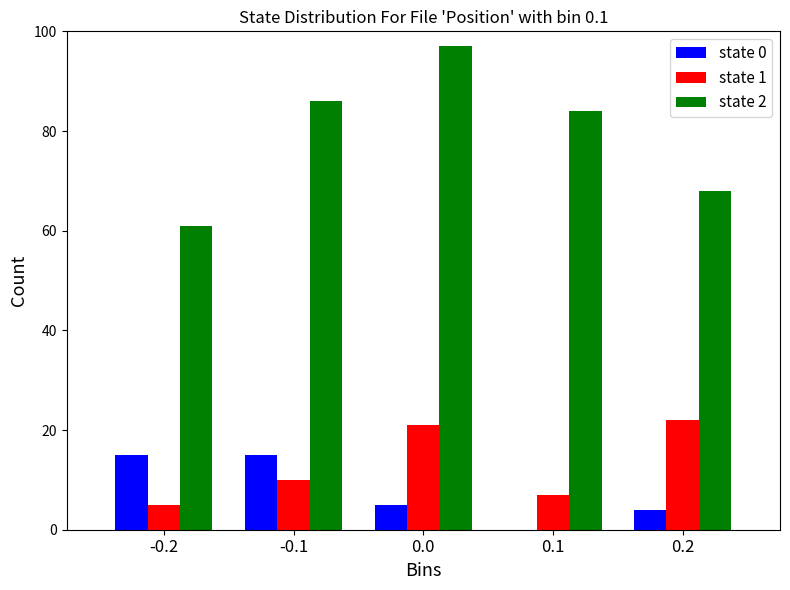

Reading right to left, what are all the values shown in this chart?

state 0: 0.2=4	0.1=0	0.0=5	-0.1=15	-0.2=15
state 1: 0.2=22	0.1=7	0.0=21	-0.1=10	-0.2=5
state 2: 0.2=68	0.1=84	0.0=97	-0.1=86	-0.2=61